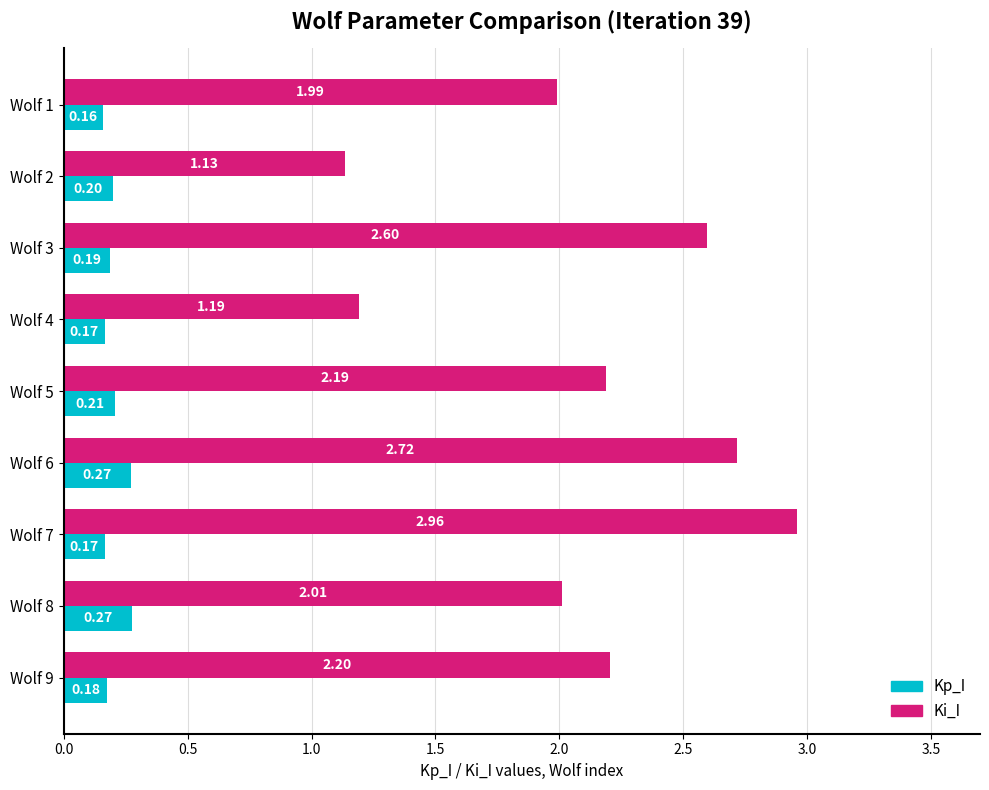

At how many categories does at least one series exceed 2?

6